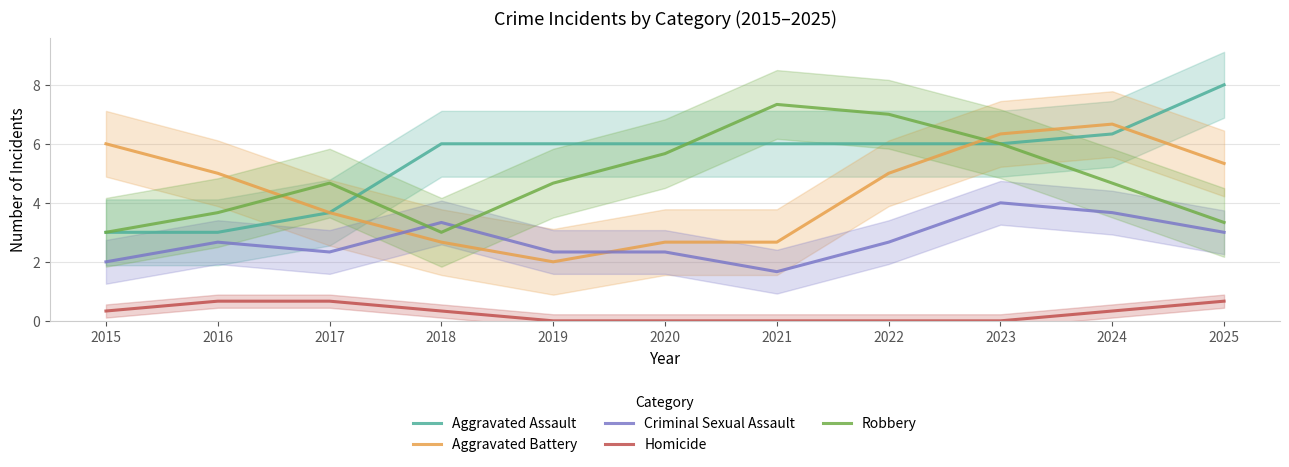

At 2024, list the series in order from largest to smallest.

Aggravated Battery, Aggravated Assault, Robbery, Criminal Sexual Assault, Homicide